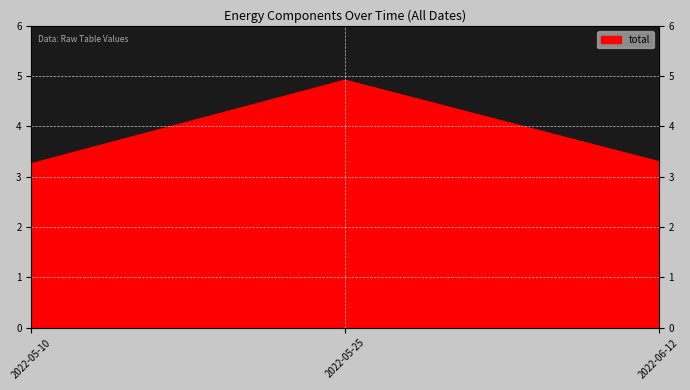

Rank the categories by value from lowest to highest.

2022-05-10, 2022-06-12, 2022-05-25